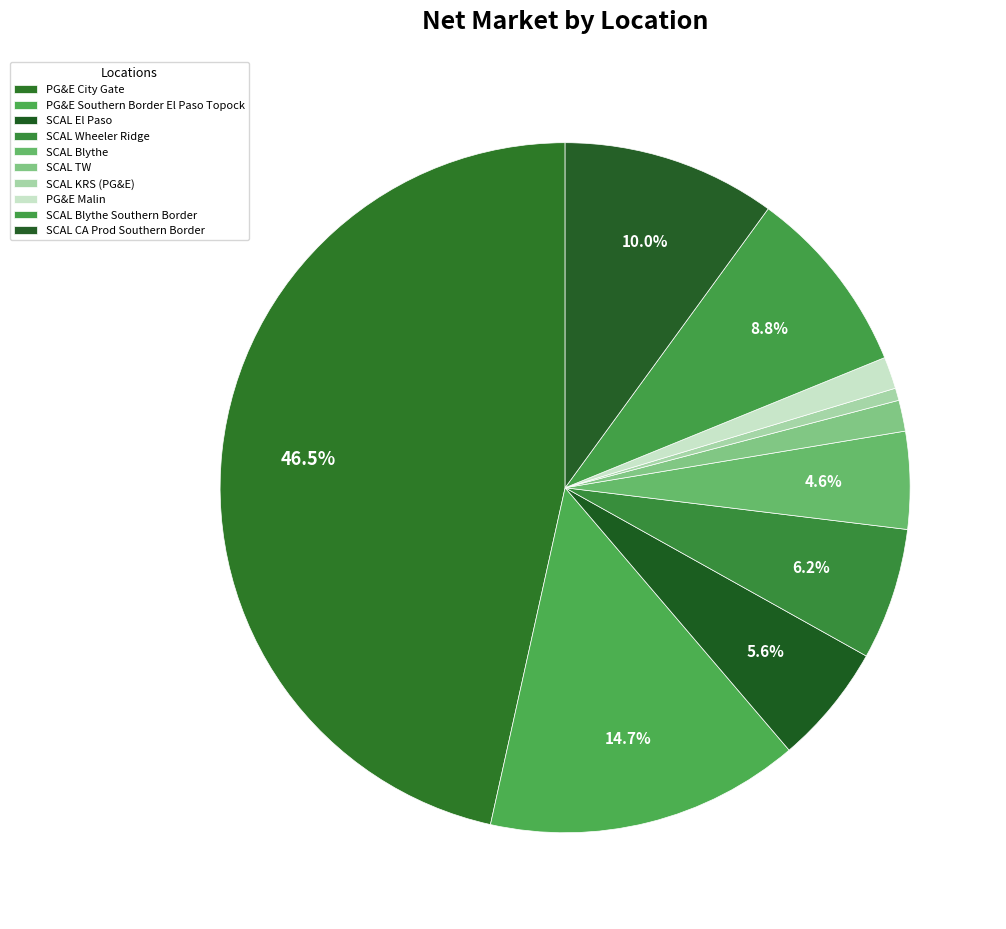

Count the number of slices in the pie.

10